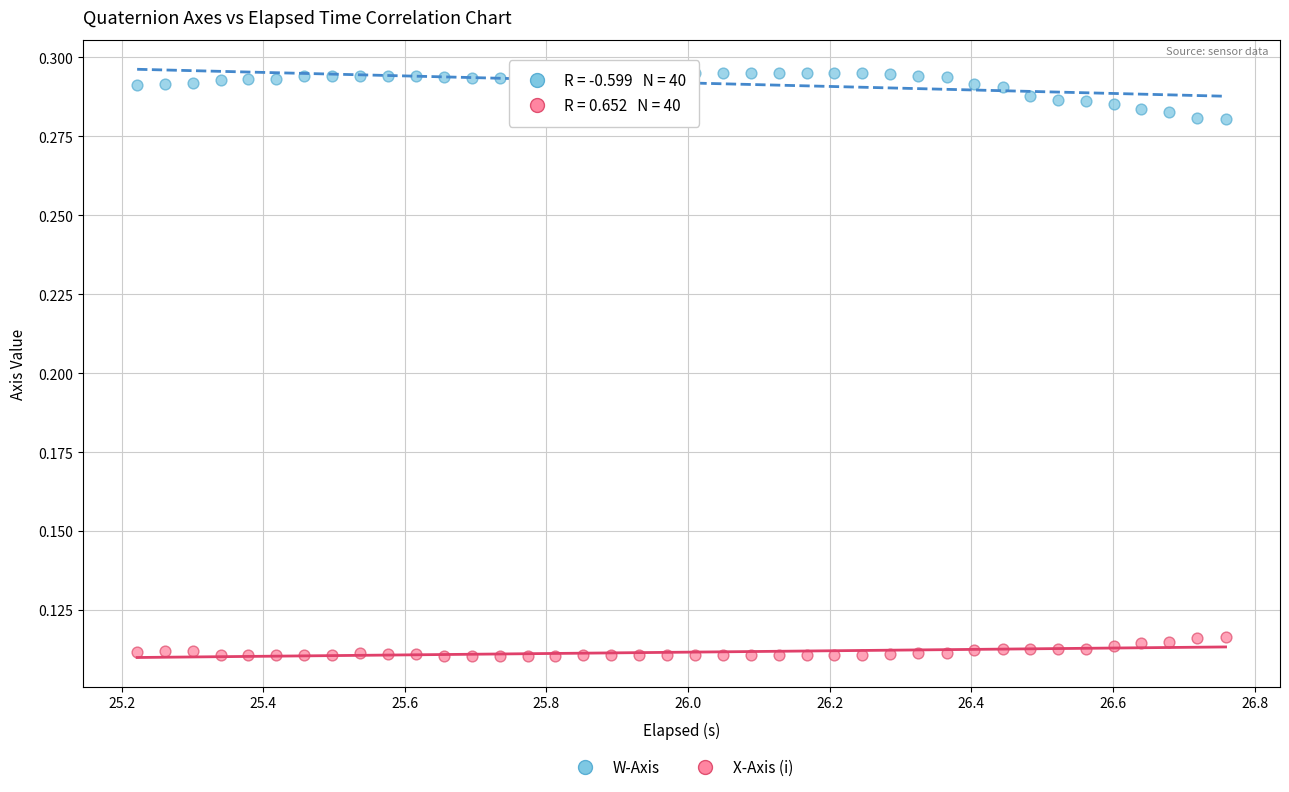

Which series contains the highest Y value?

W-Axis